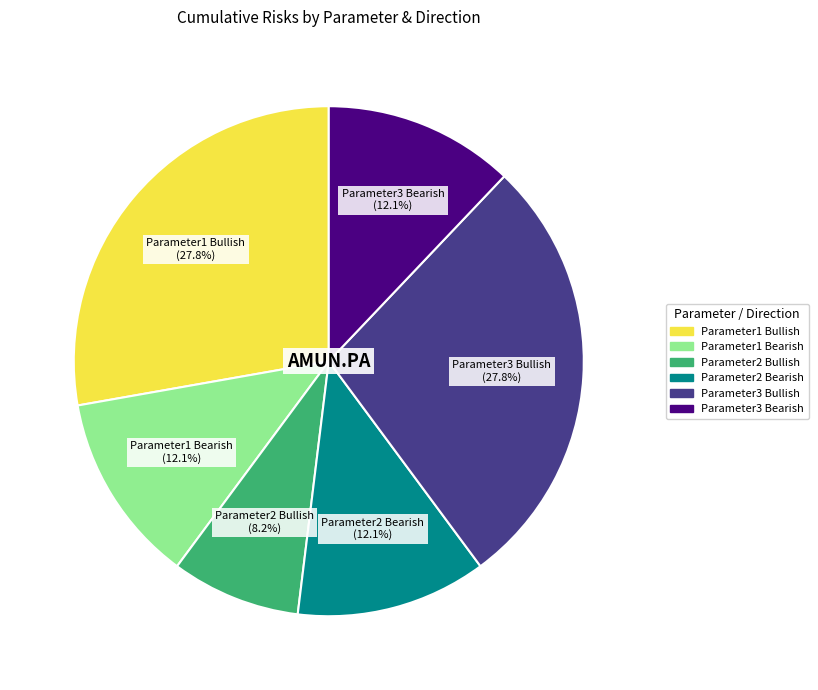

Is Parameter3 Bullish the majority of the pie?

No